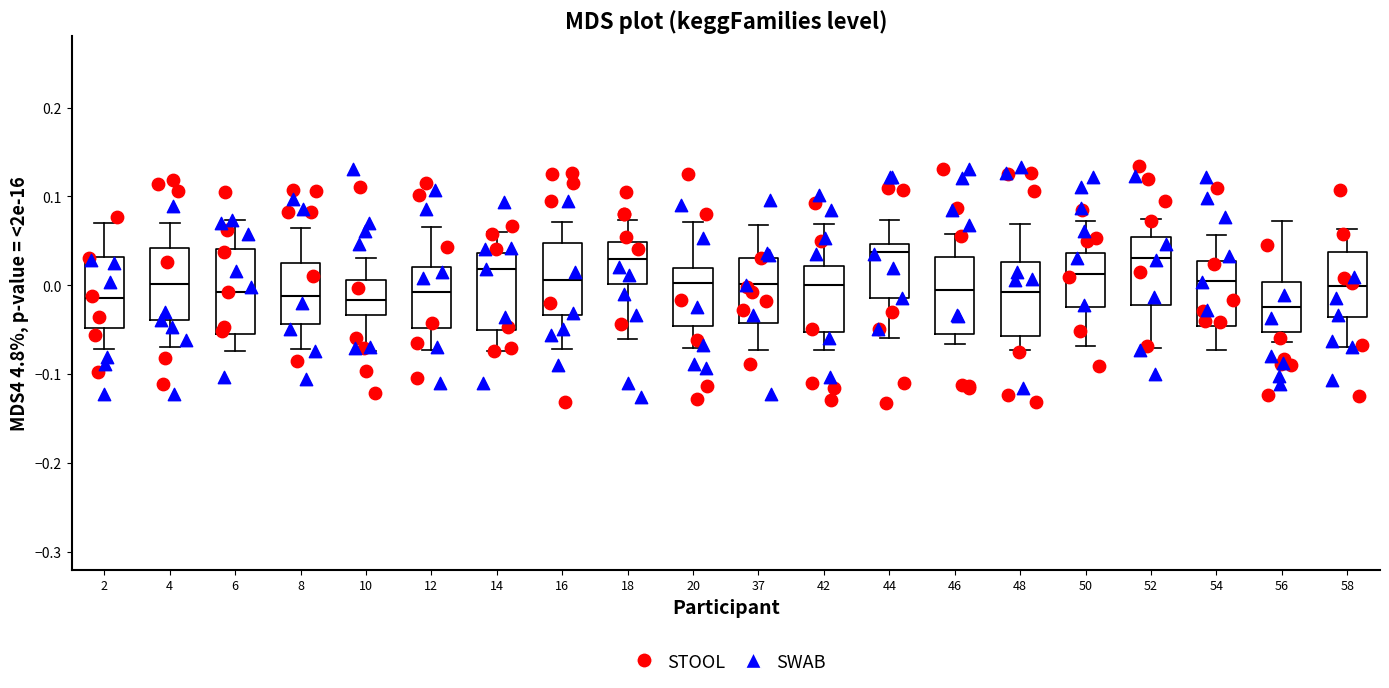

Where does the upper whisker of the box at x = 42 end on the y-axis? The values are not printed on the chart, so give them approximately, as read against the axis.

0.07